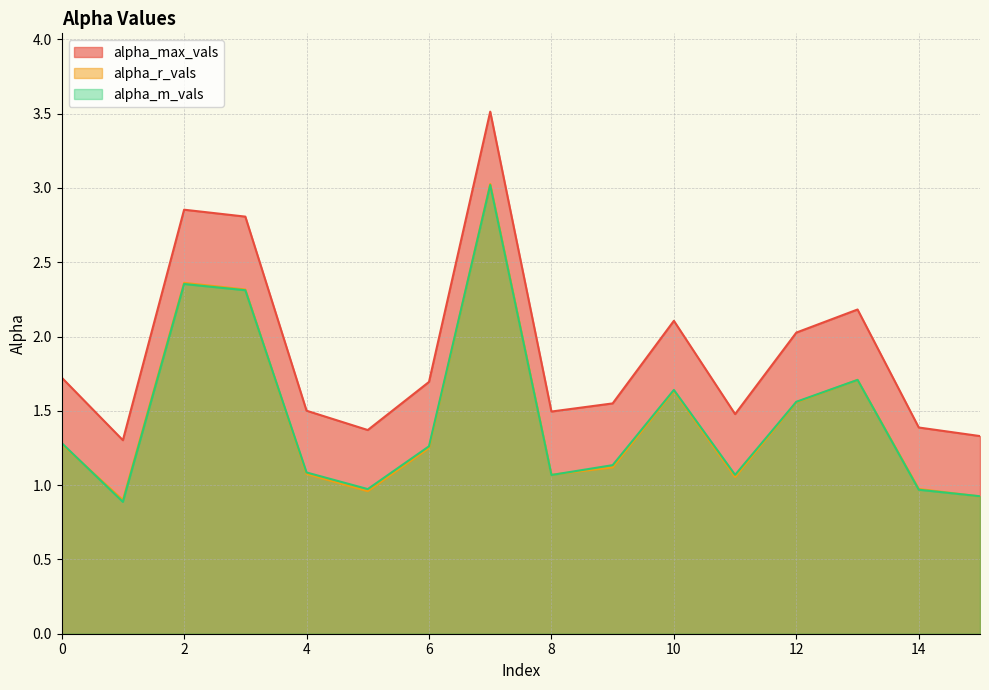

What is the value of the alpha_r_vals point at the 8th from the left?

3.0